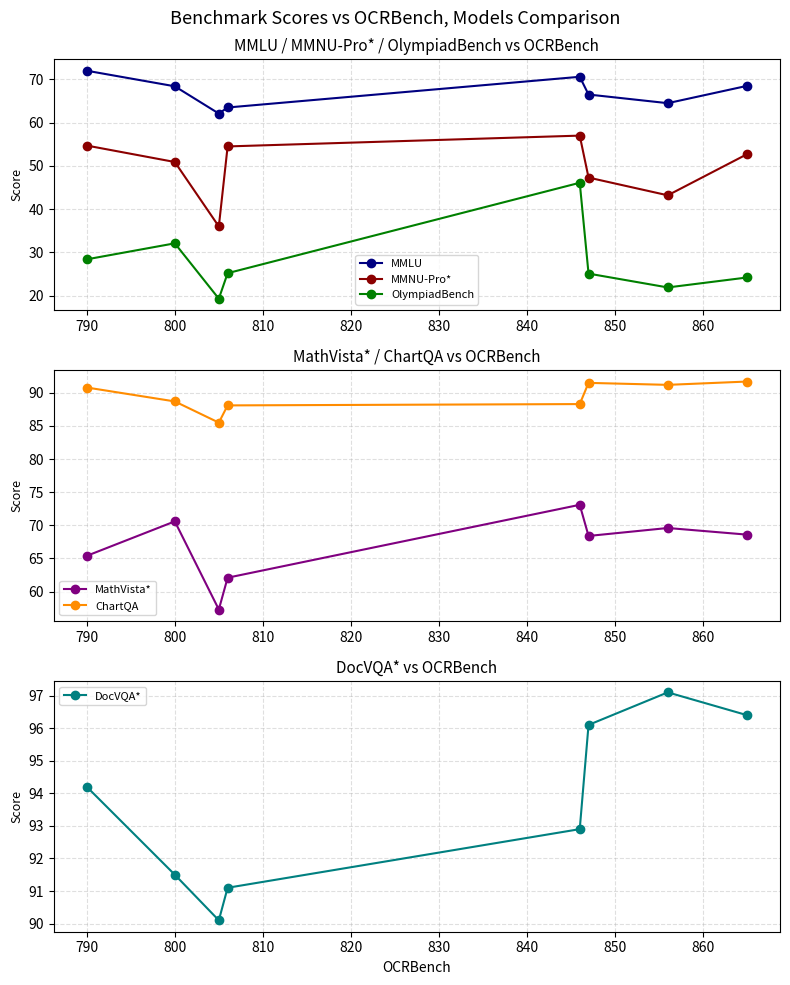

What is the sum of all ChartQA values?

715.8